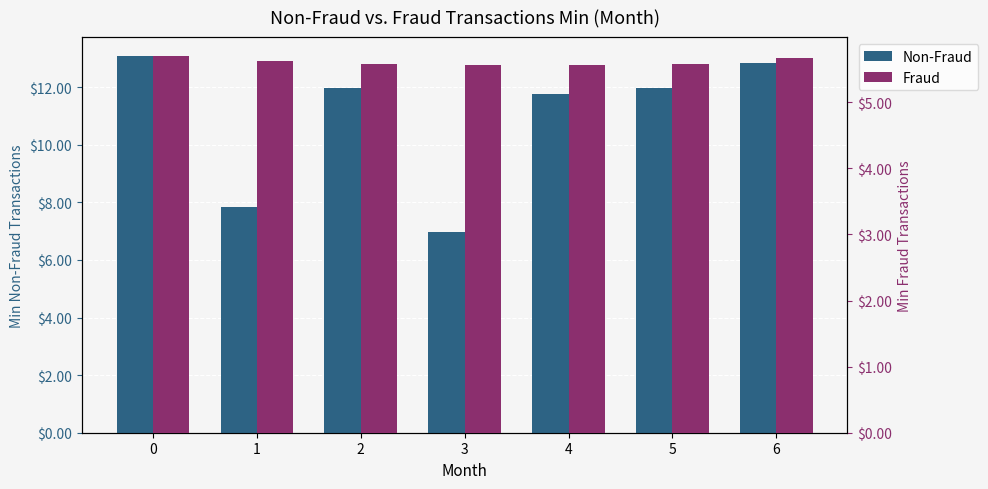

Are the bars horizontal?

No